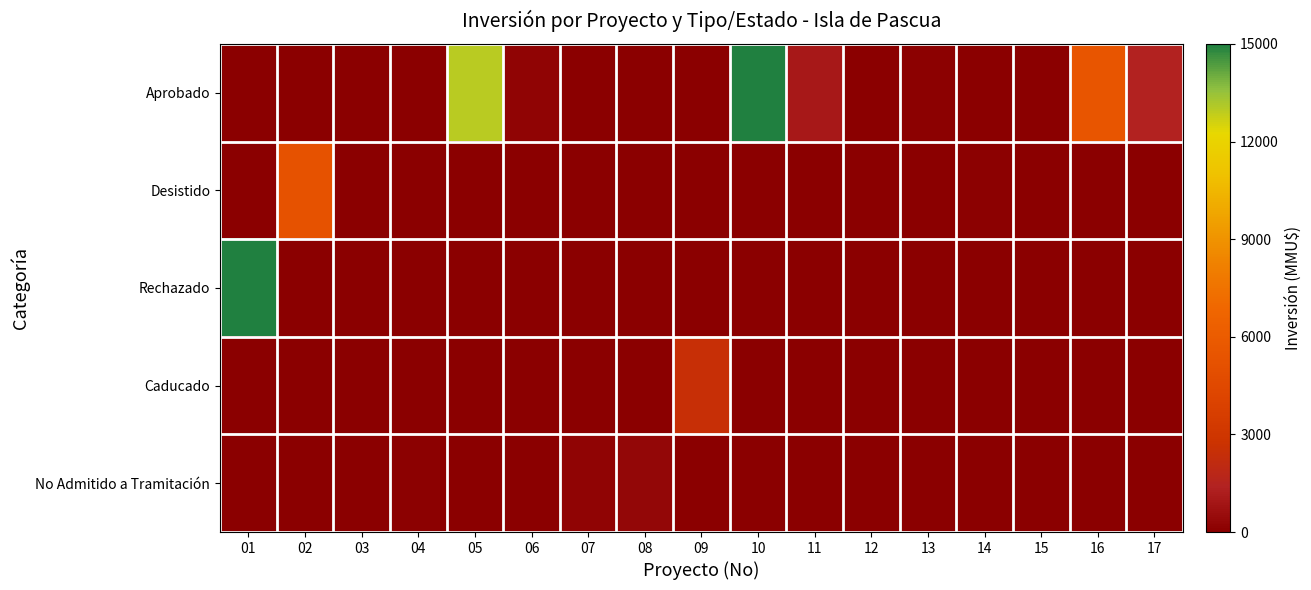

List the series in order of their peak value, lowest first.

No Admitido a Tramitación, Caducado, Desistido, Aprobado, Rechazado